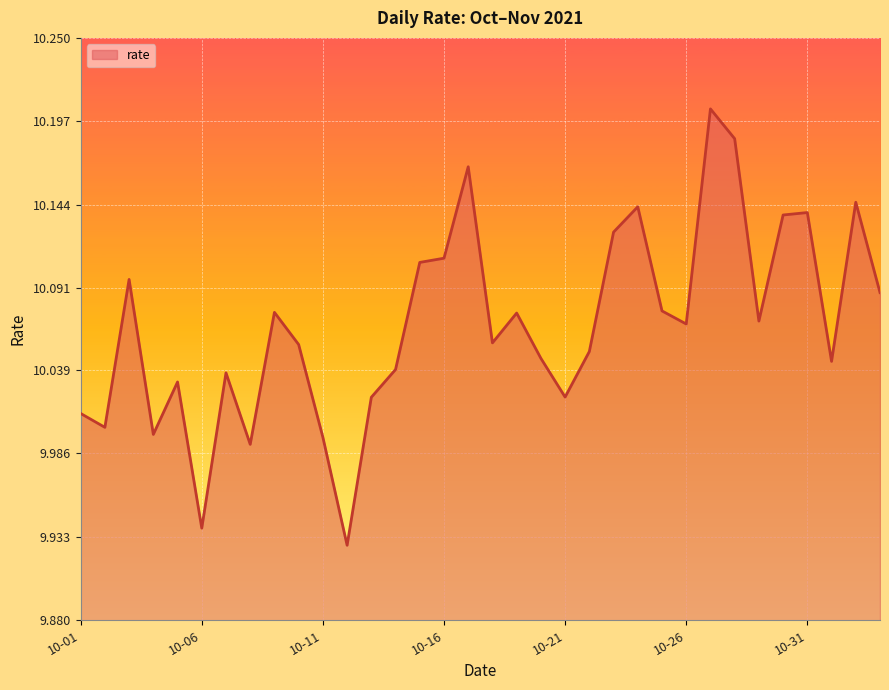

What is the difference between the maximum and minimum values?

0.3